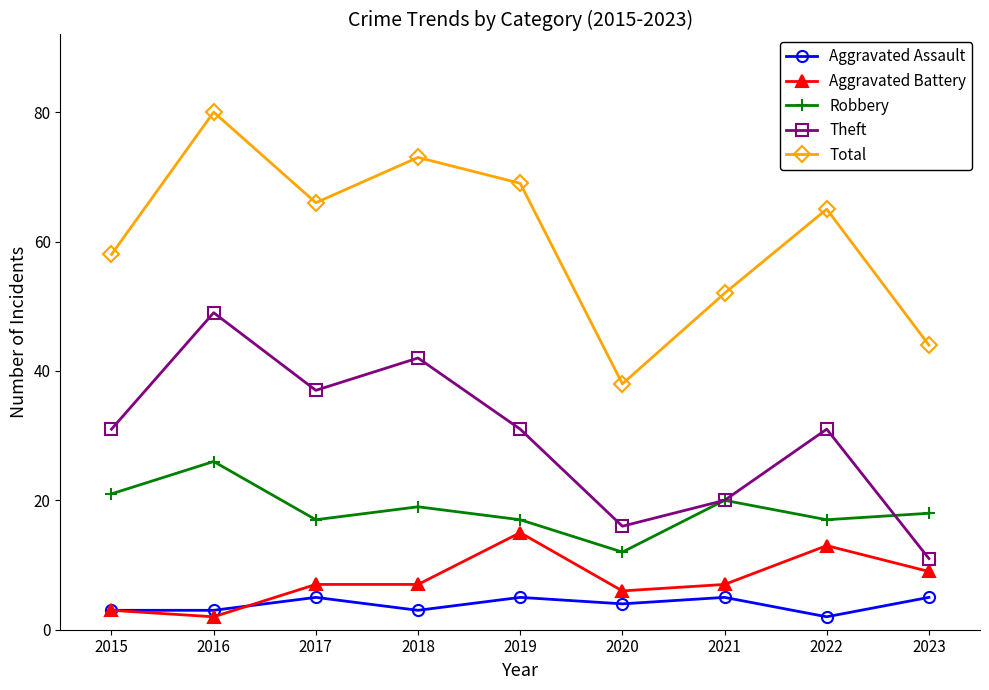

True or false: Total and Theft intersect in this chart.

False